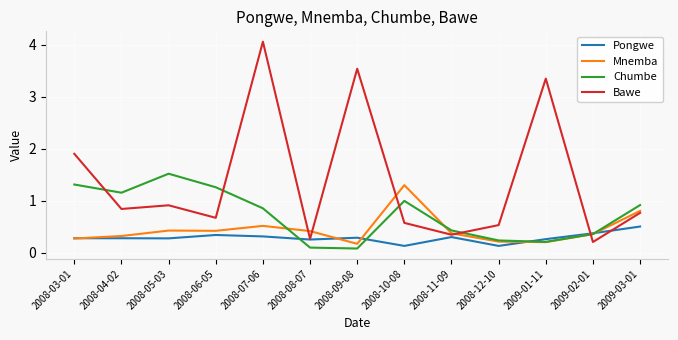

What is the difference between the Chumbe values at 2008-05-03 and 2008-03-01?

0.2